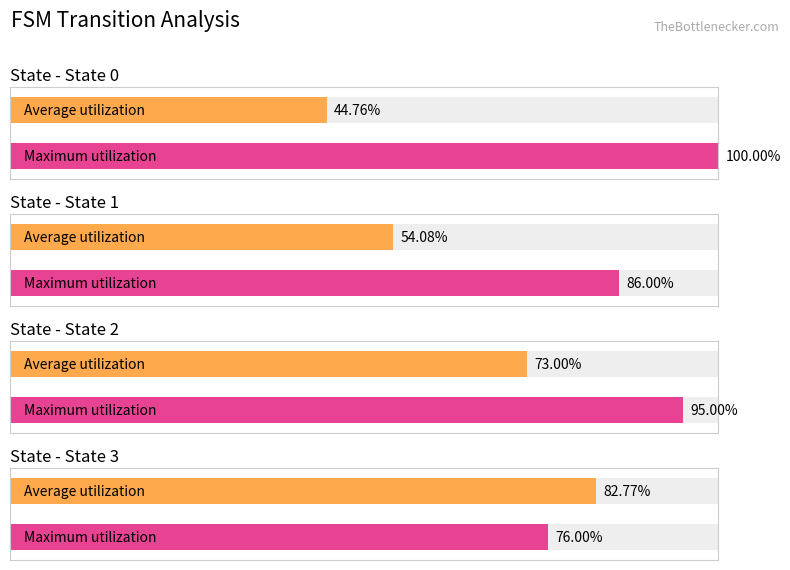

Count the Maximum utilization values in the range 86 to 100.

3